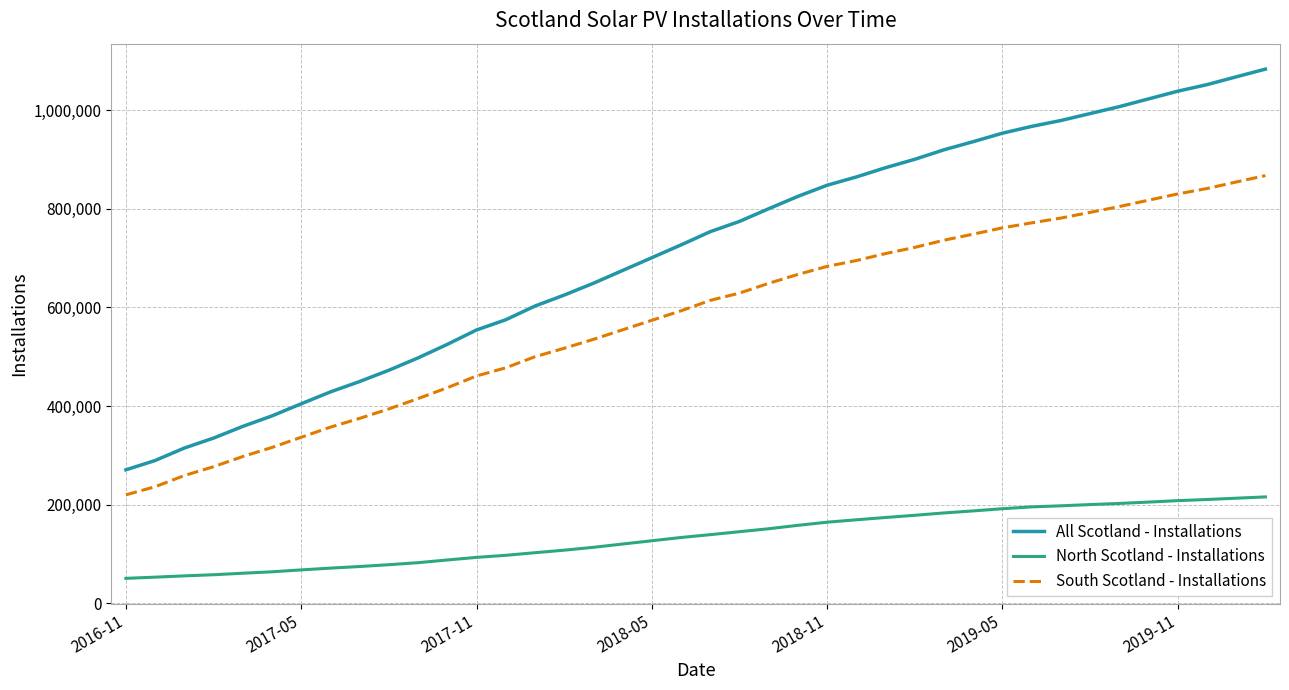

How many lines are shown in the chart?

3